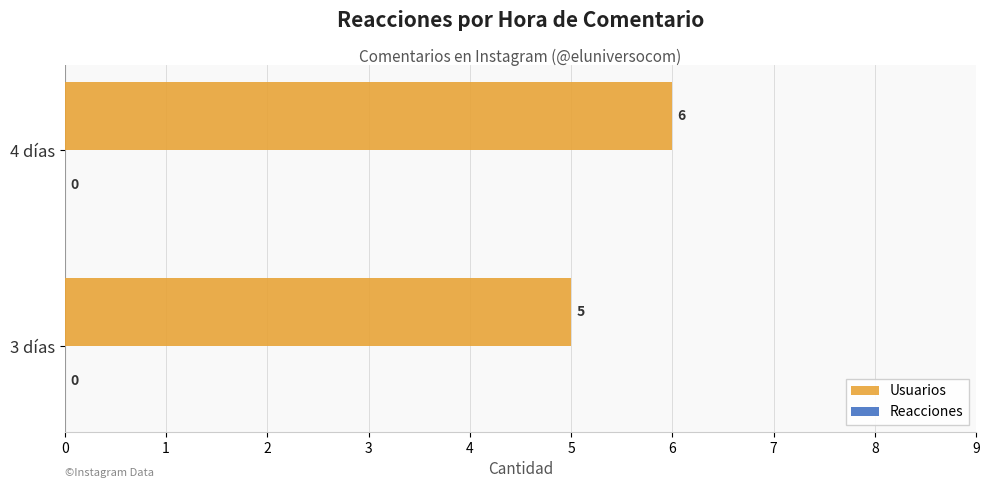

What is the average value?

6